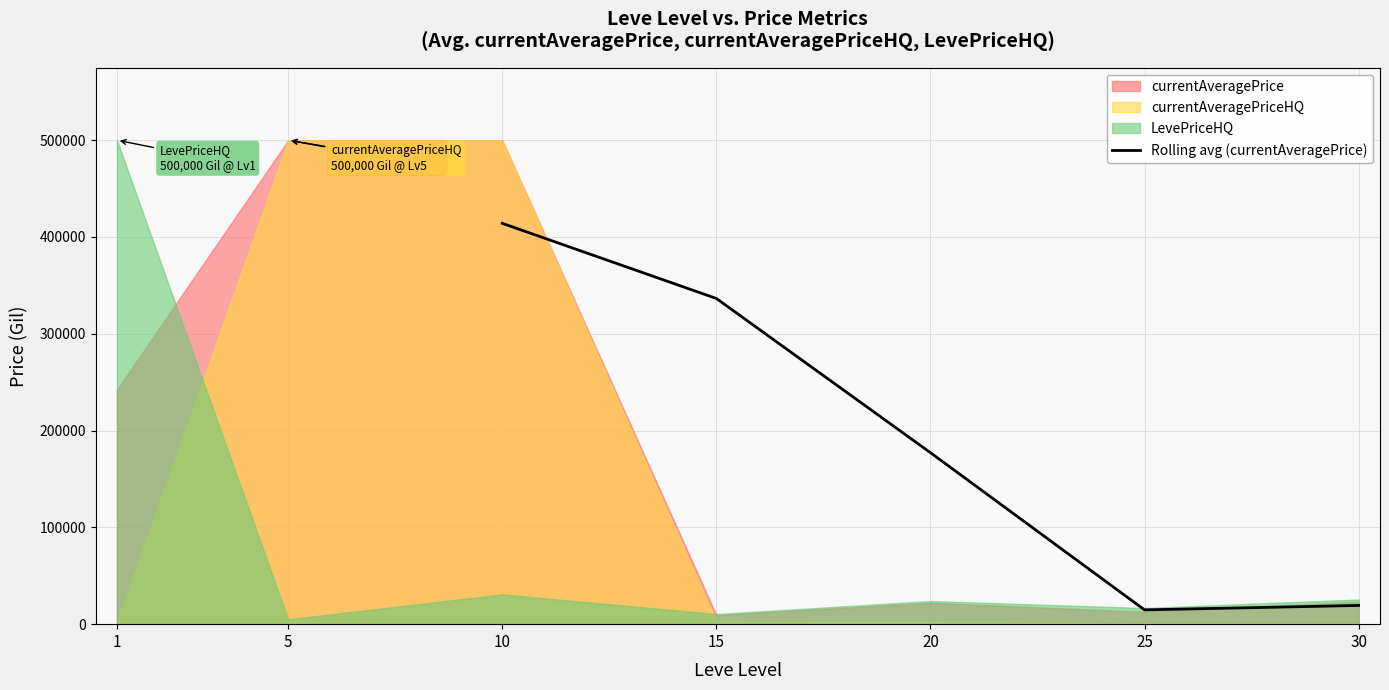

Reading right to left, transcribe all the data shown in this chart.

19329.0	14773.5	177188.6	336486.2	414088.3